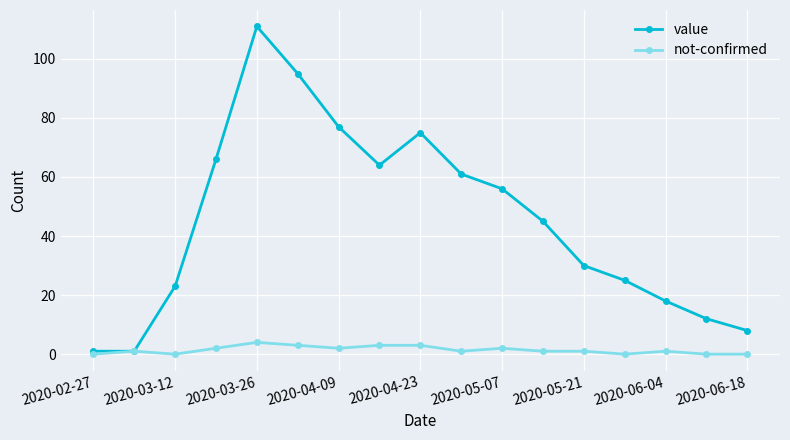

List the series in order of their peak value, lowest first.

not-confirmed, value